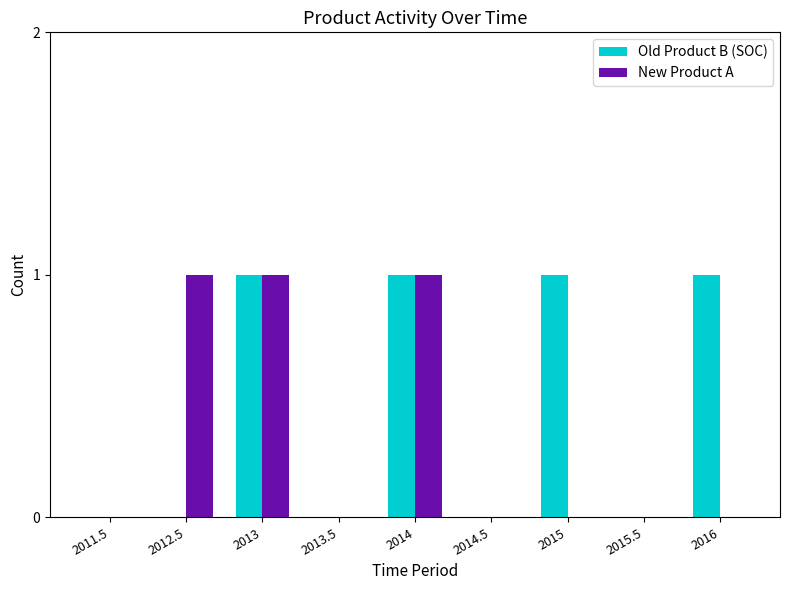

What is the sum of all Old Product B (SOC) values?

4